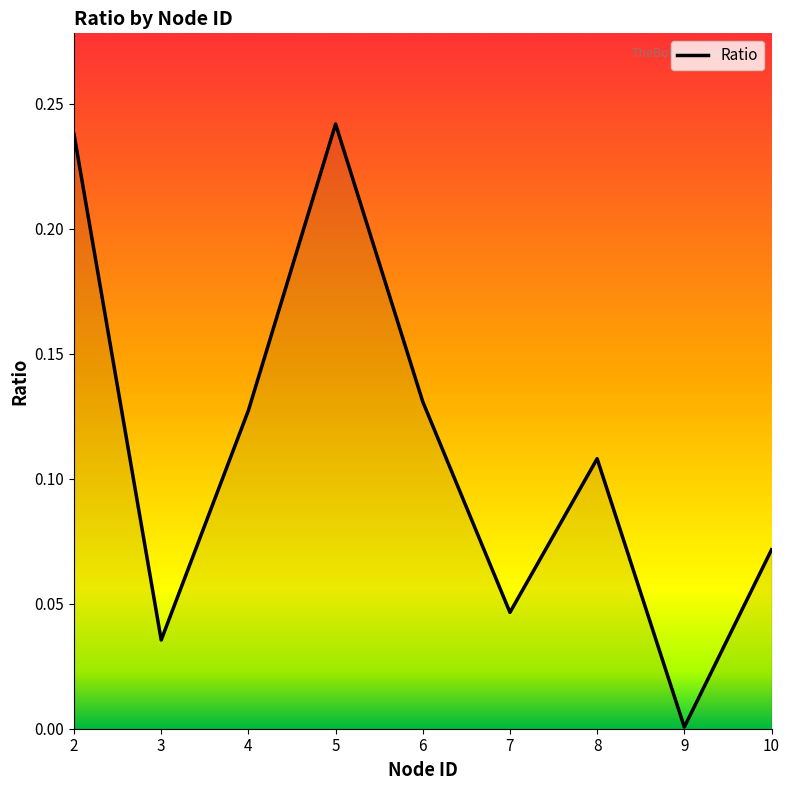

Where is the data nearest to the value 0?

9